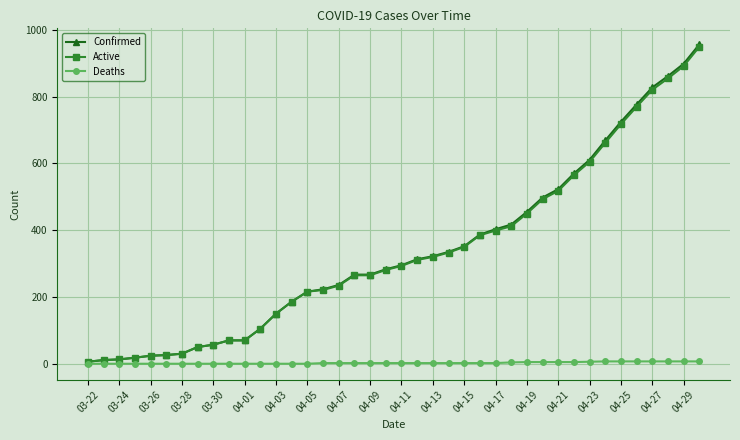

What is the highest value of the Active series?

950